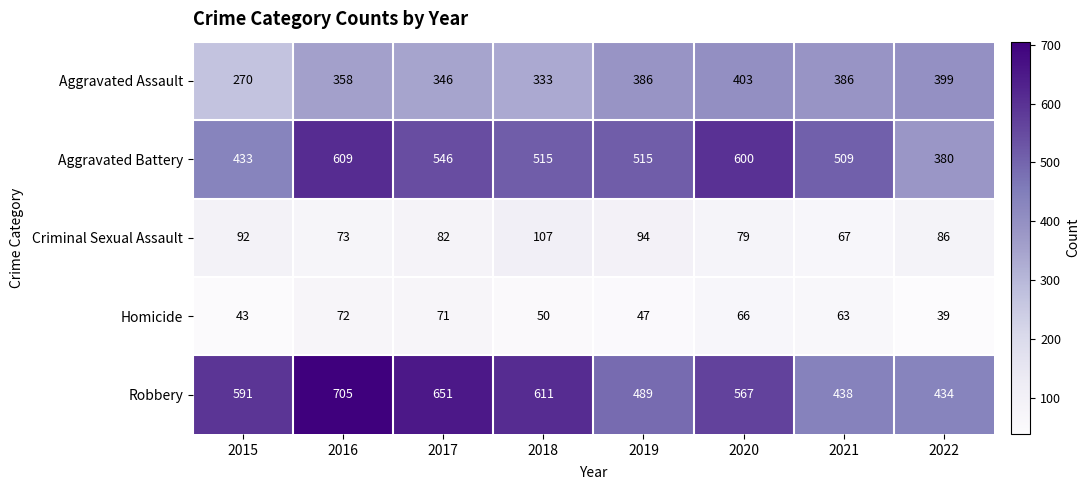

Which label corresponds to the largest value in the chart?

2016